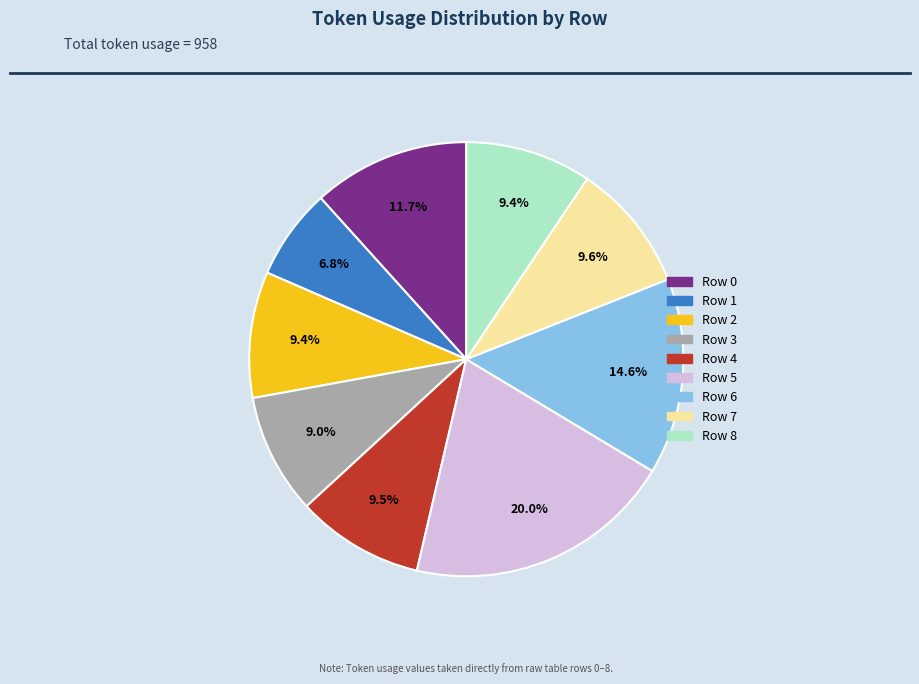

How many segments does this pie chart have?

9